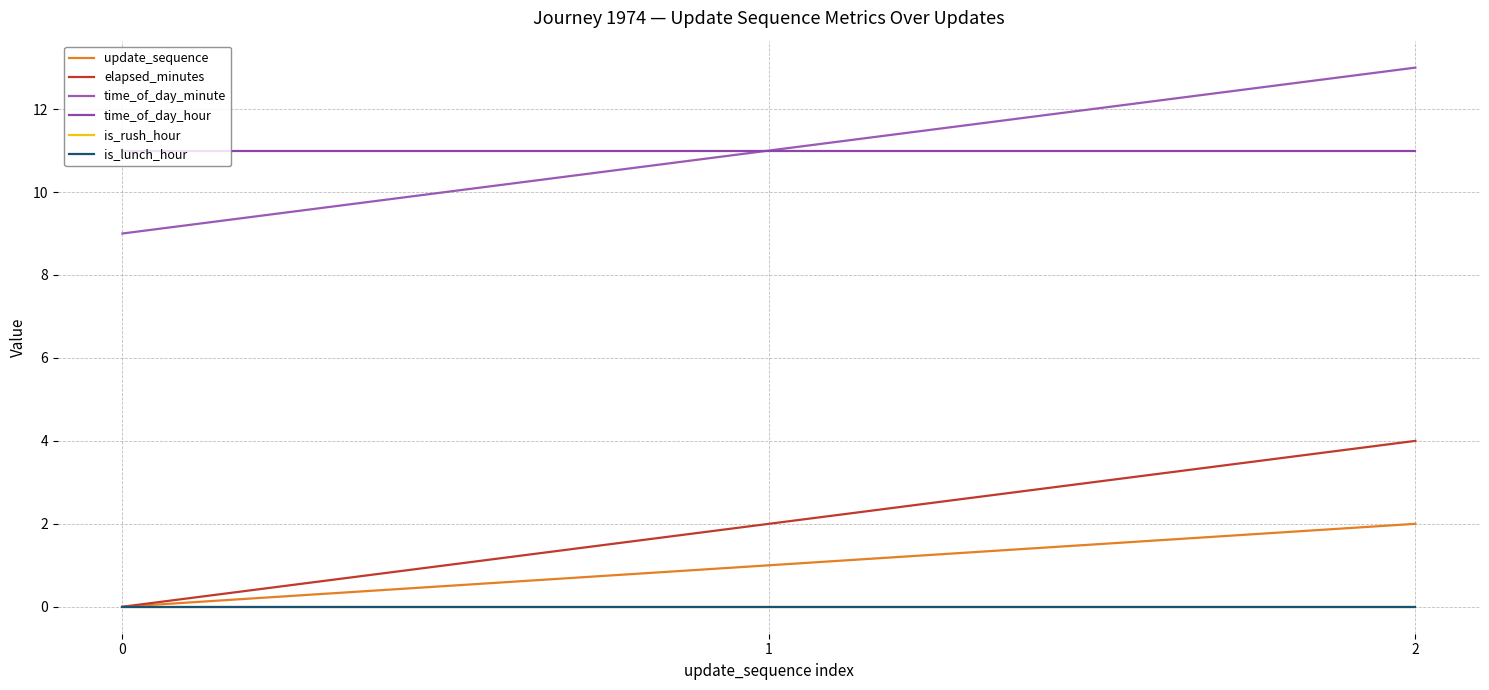

What is the difference between the maximum and minimum values in the time_of_day_minute series?

4